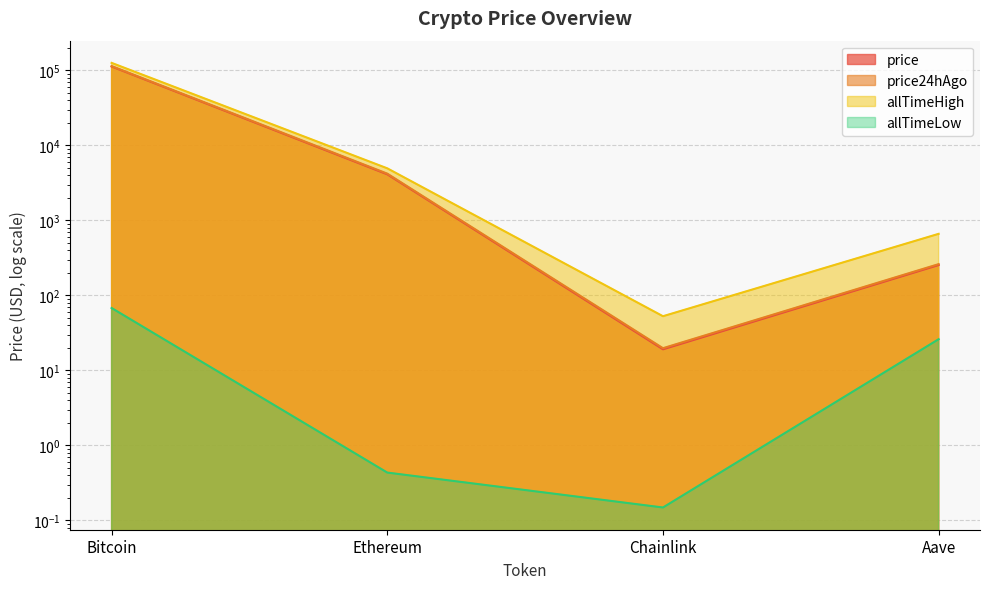

Does the chart have visible grid lines?

Yes